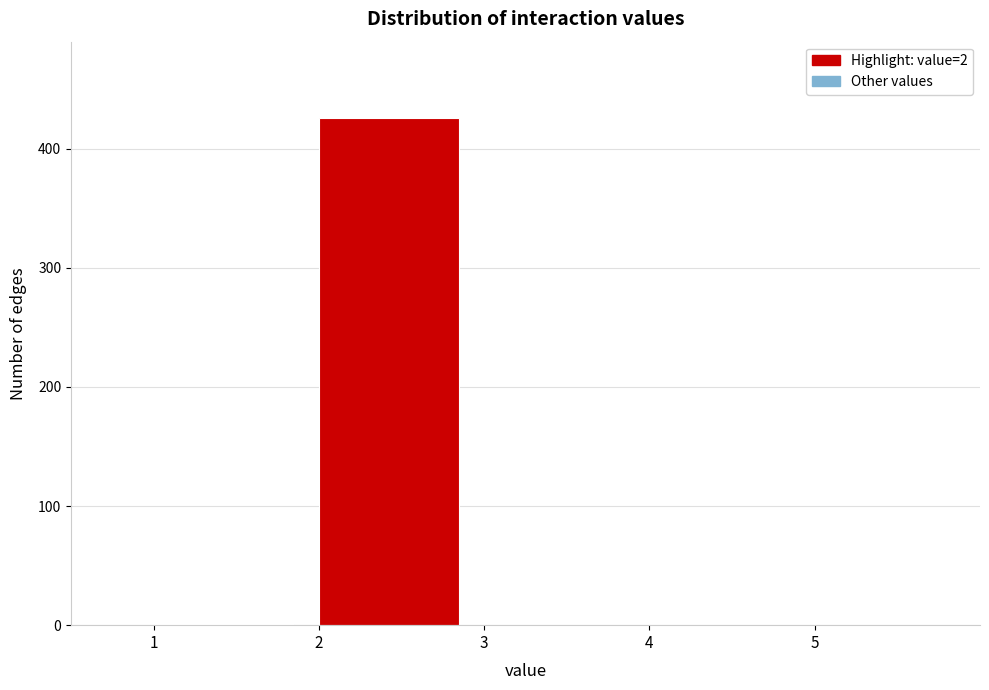

What is the height of the bar covering 2 to 3 on the x-axis? The values are not printed on the chart, so give them approximately, as read against the axis.

430